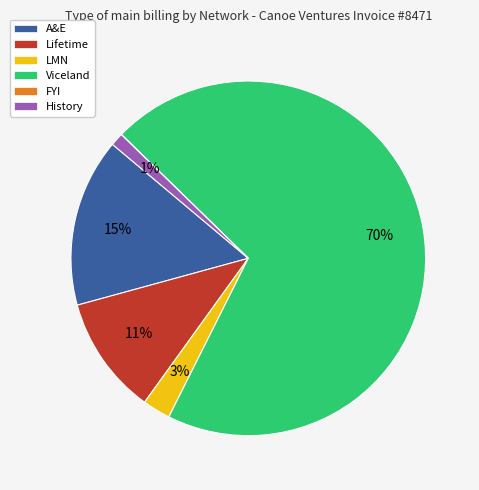

Which category accounts for the majority?

Viceland